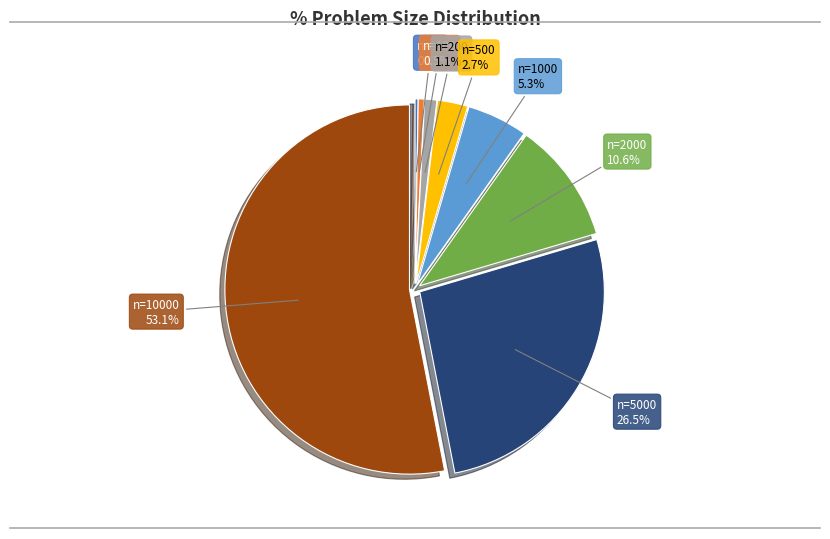

To the nearest percent, what is the difference between the largest and smallest slice percentages?

53%